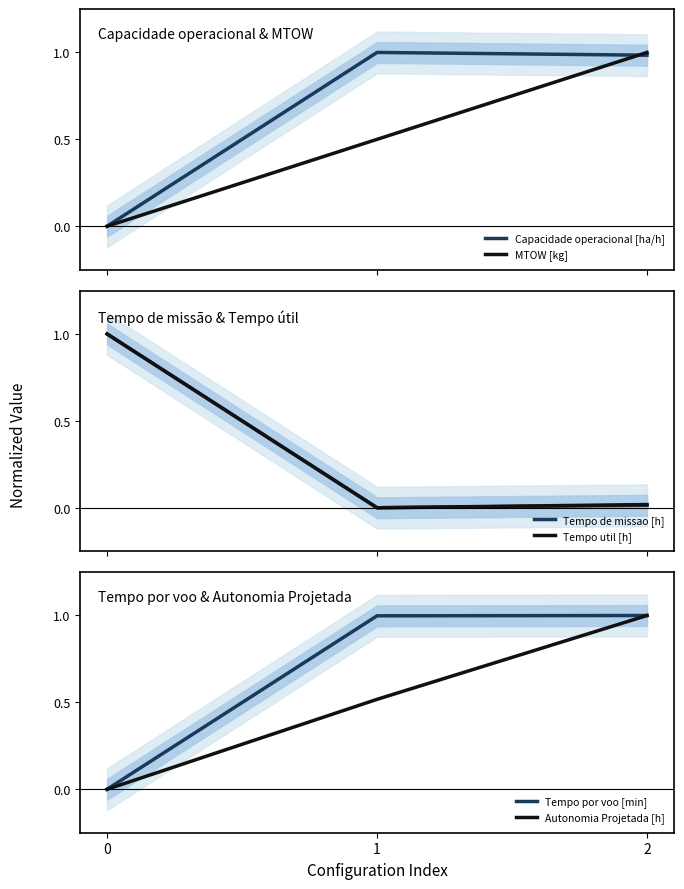

Which category has the lowest value in the Tempo de missao [h] series?

1